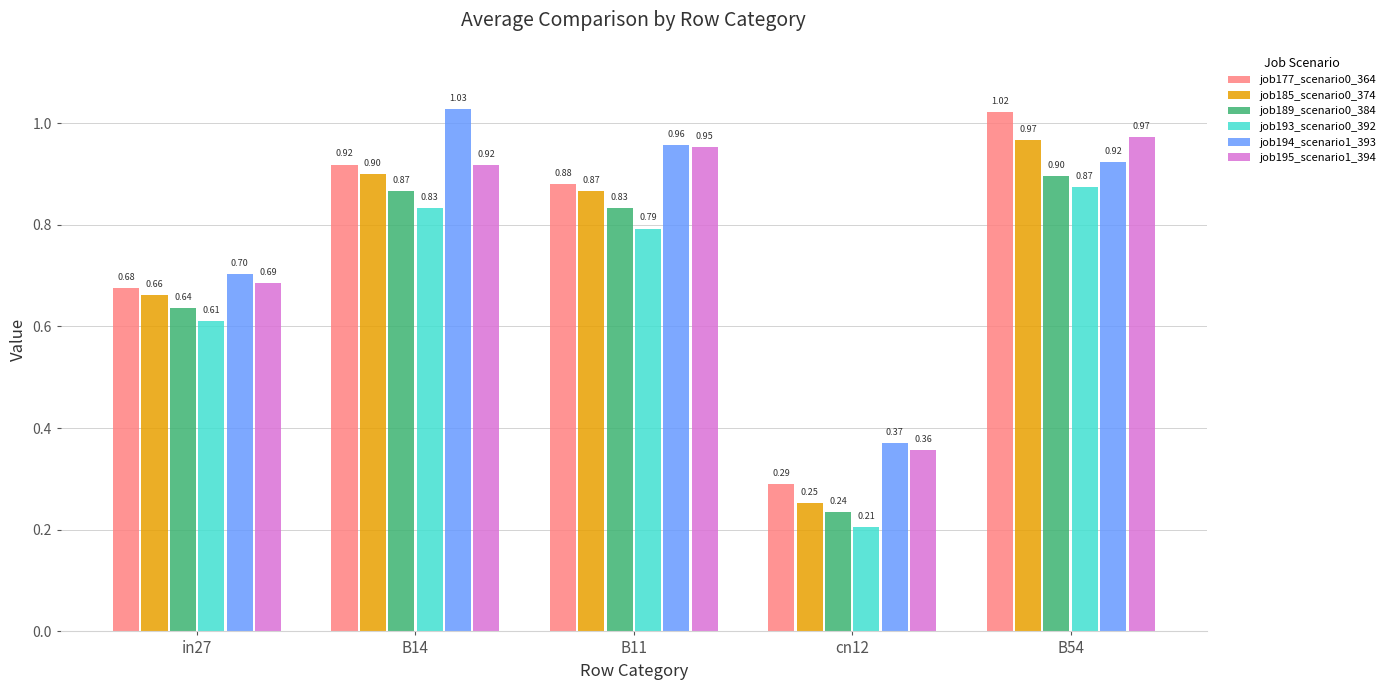

What is the total value across all series at cn12?

1.7